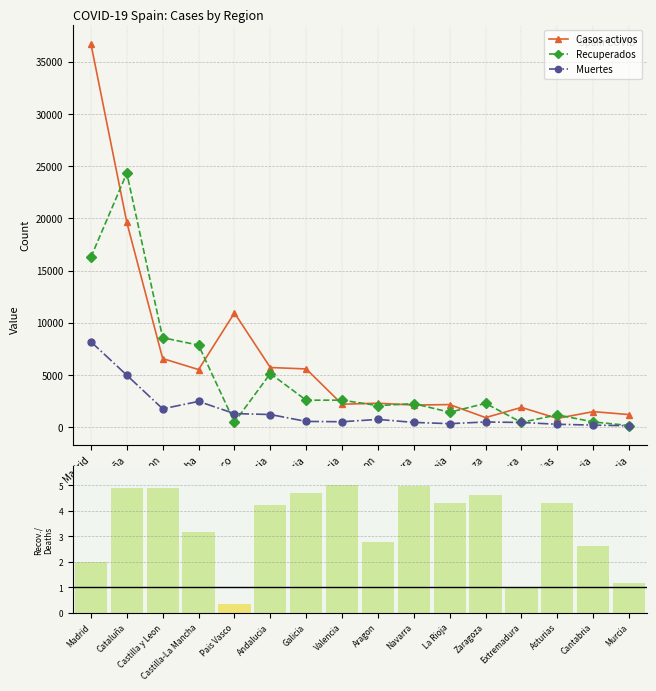

What is the value of the Recuperados bar at the 11th from the left?

1427